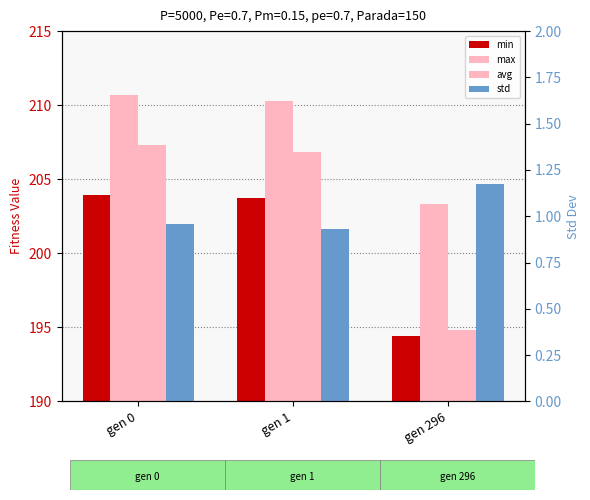

What is the average value of the max series?

208.1